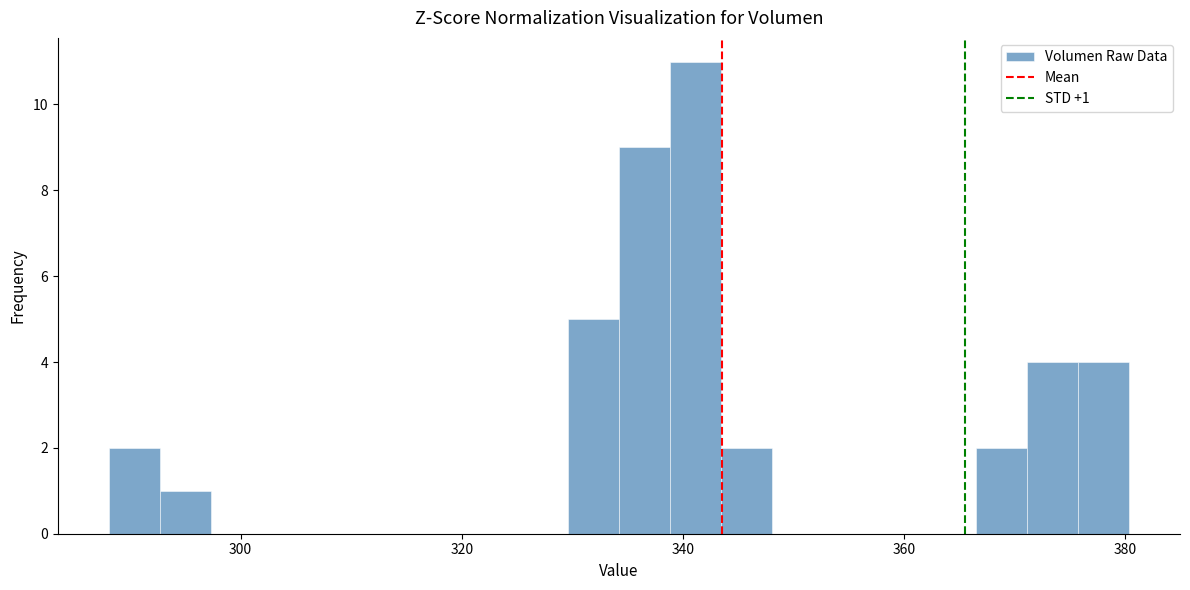

Around what value on the x-axis is the tallest bar? Give the approximate position of its centre, as read against the axis.

342